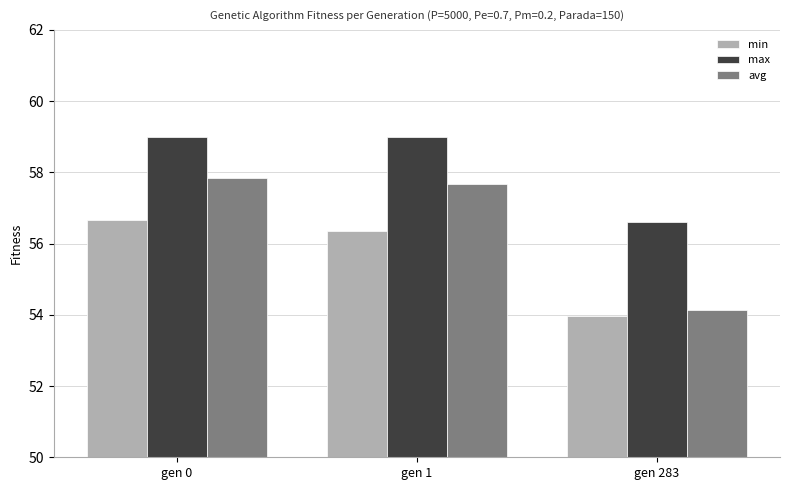

Between gen 1 and gen 283, which series saw the biggest shift?

avg